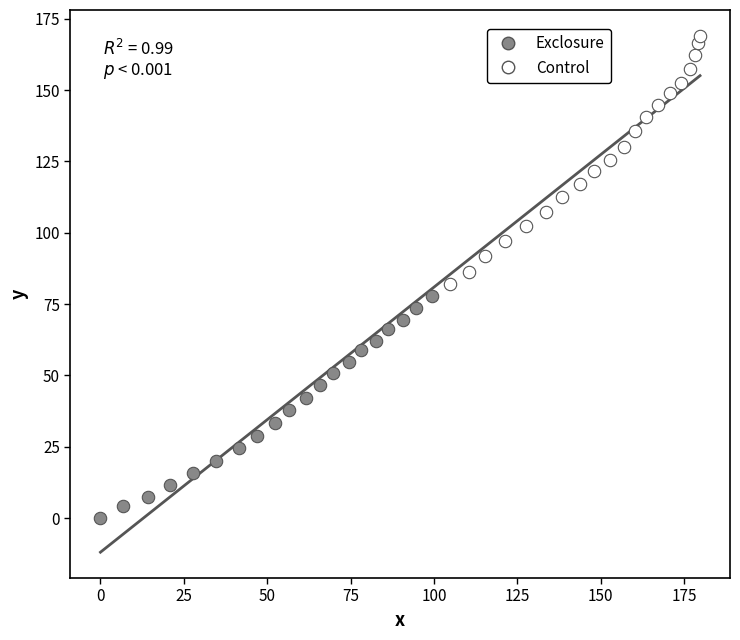

Which series contains the highest Y value?

Control